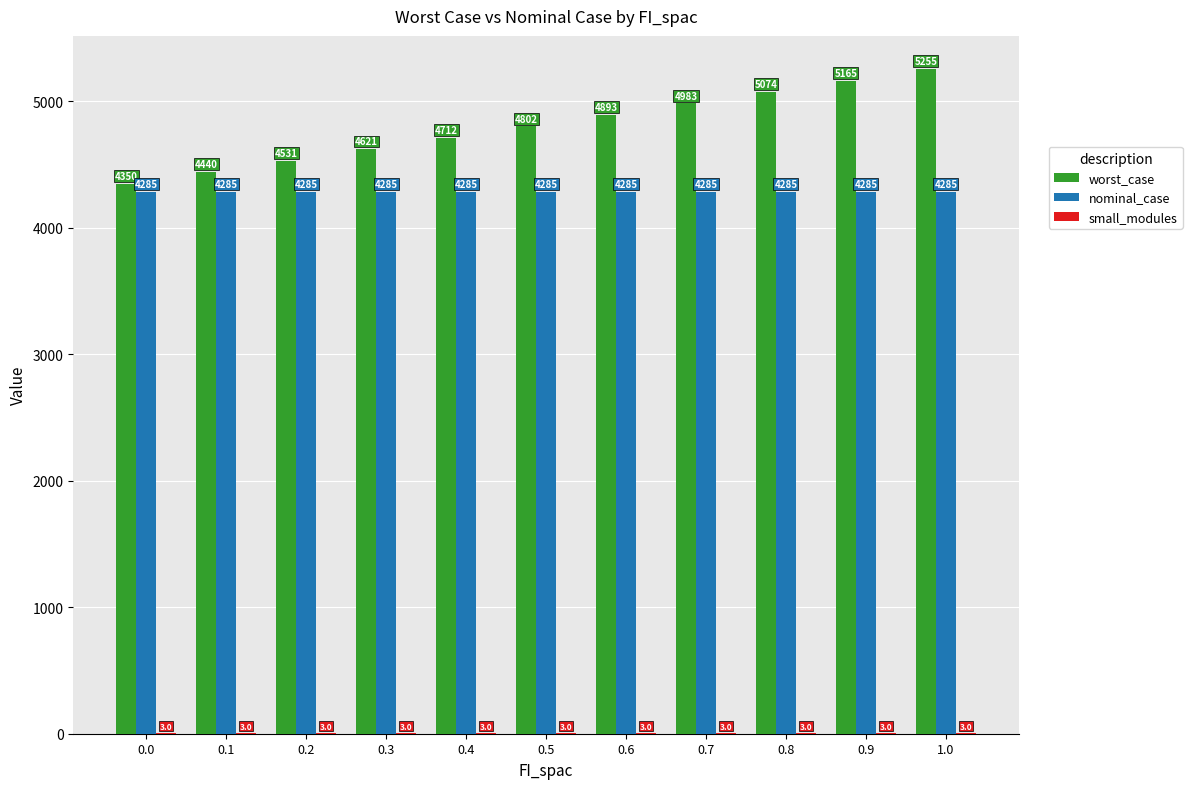

At which category is the sum across all series the highest?

1.0